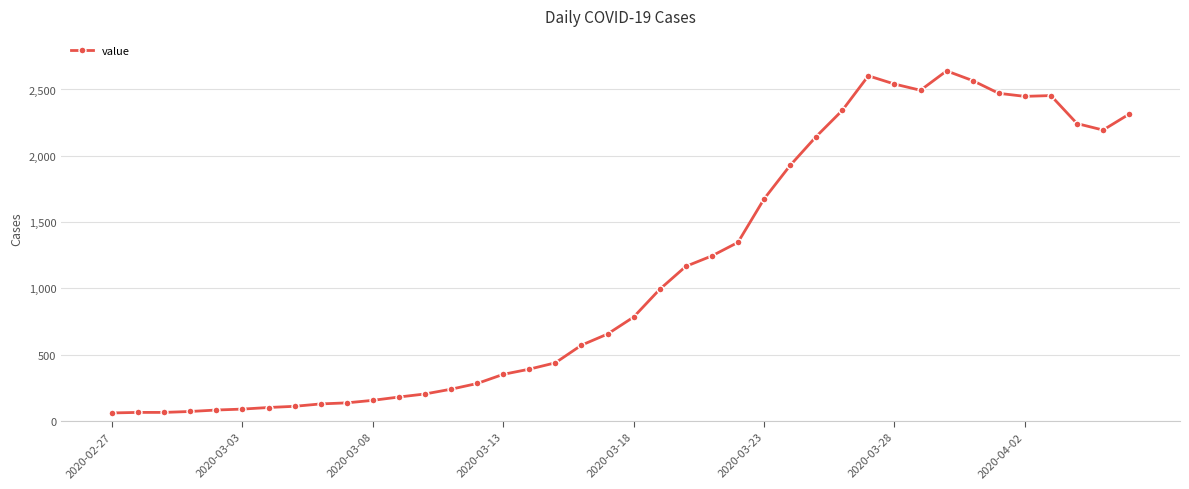

What is the greatest value displayed?

2640